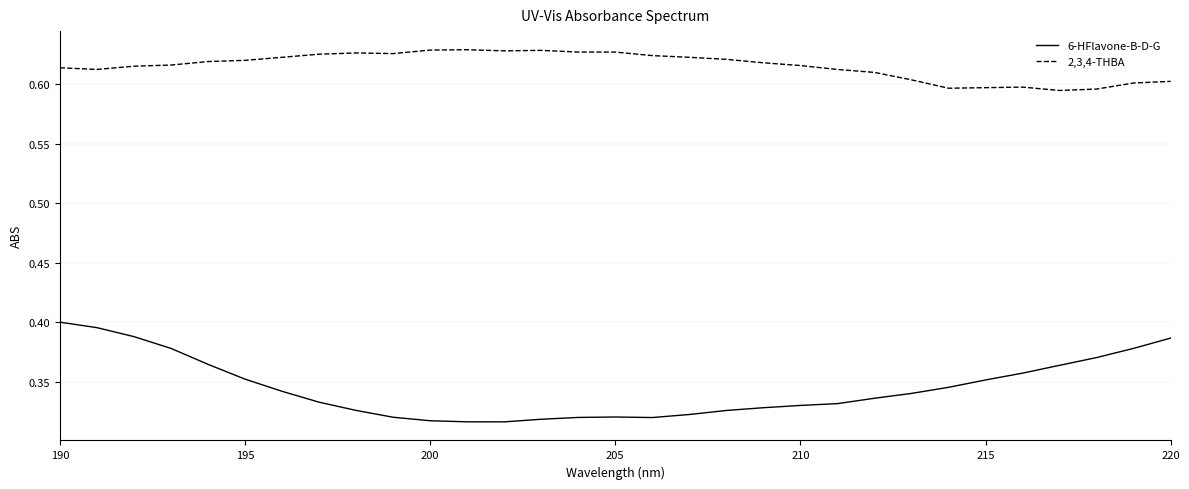

Which series has the widest spread of values?

6-HFlavone-B-D-G